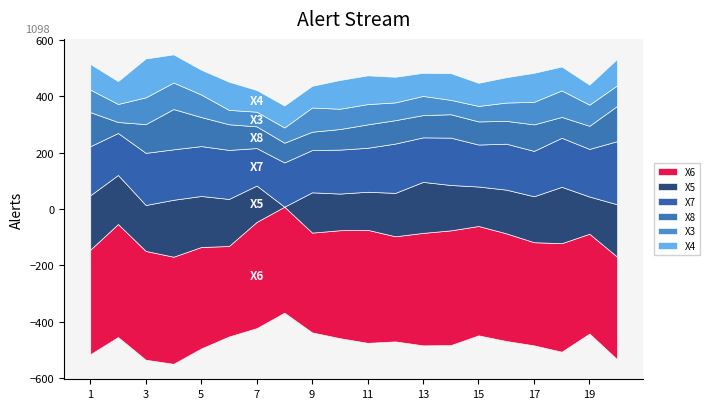

At which category is the sum across all series the highest?

4